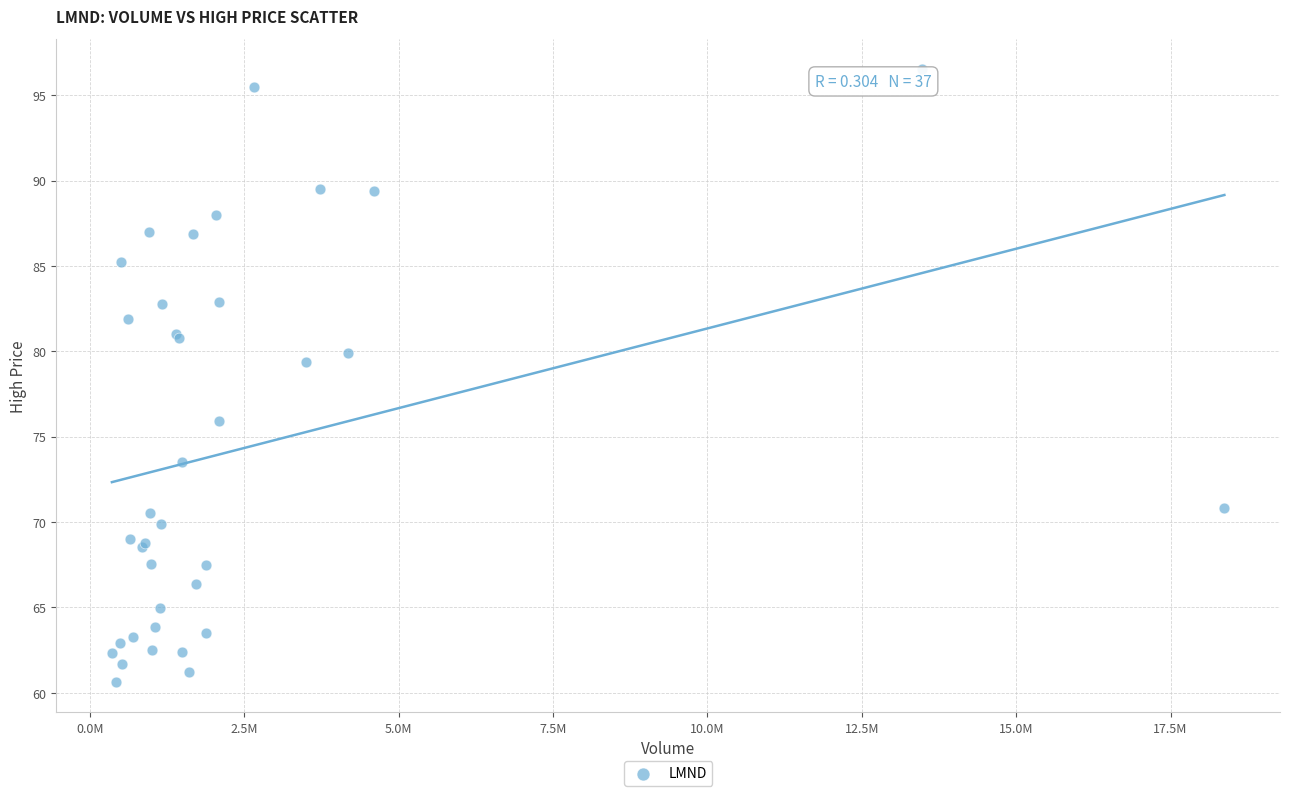

What Y value in the scatter plot is closest to 78?

79.4